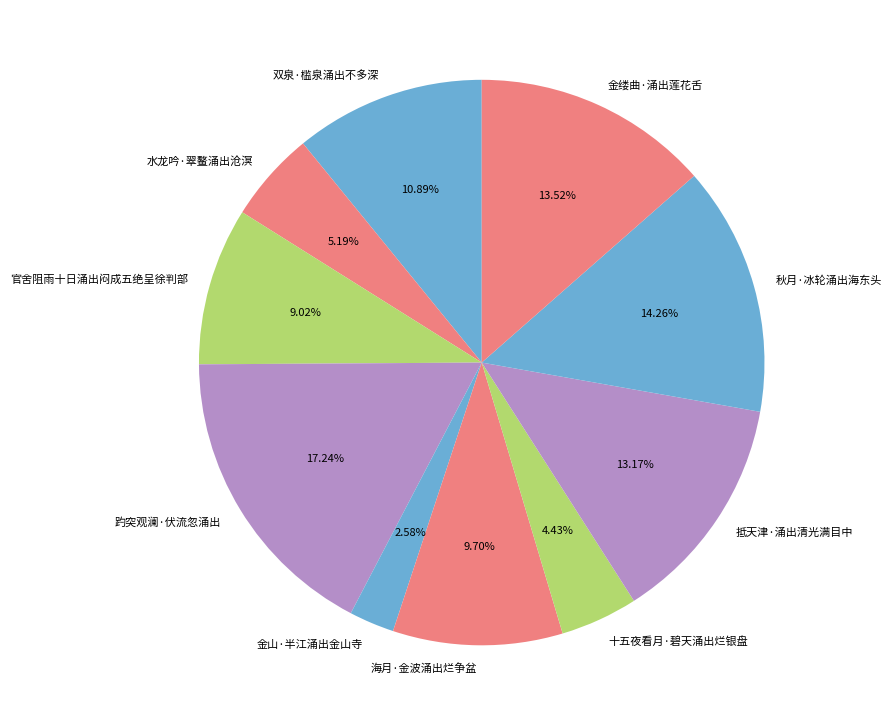

The 秋月·冰轮涌出海东头 slice represents 14% of the pie. True or false?

True